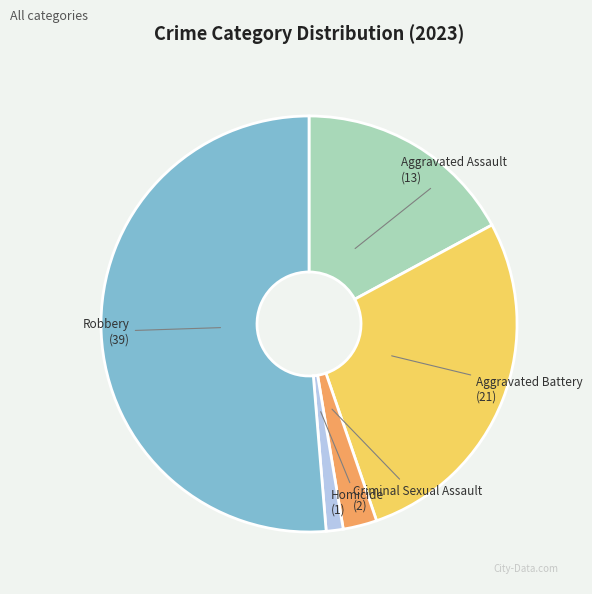

What is the largest slice in the pie chart?

Robbery